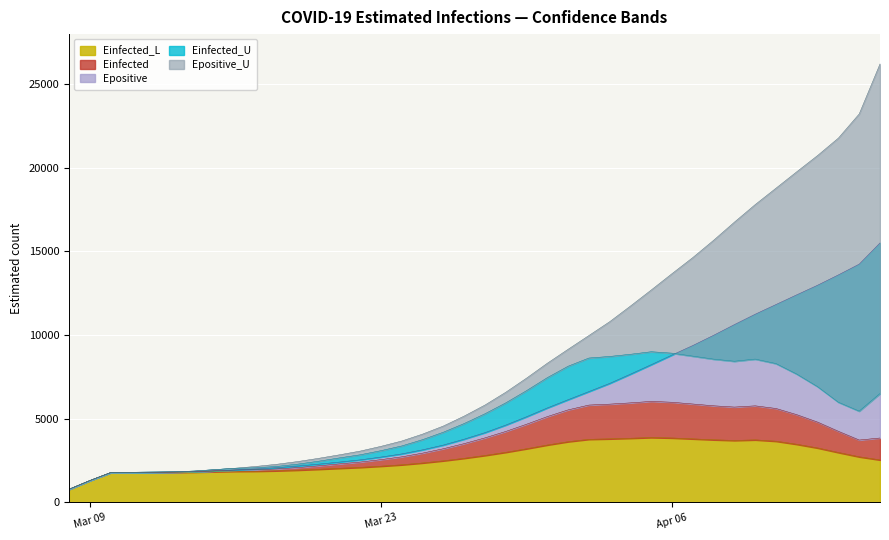

At how many categories does at least one series exceed 12130?

12